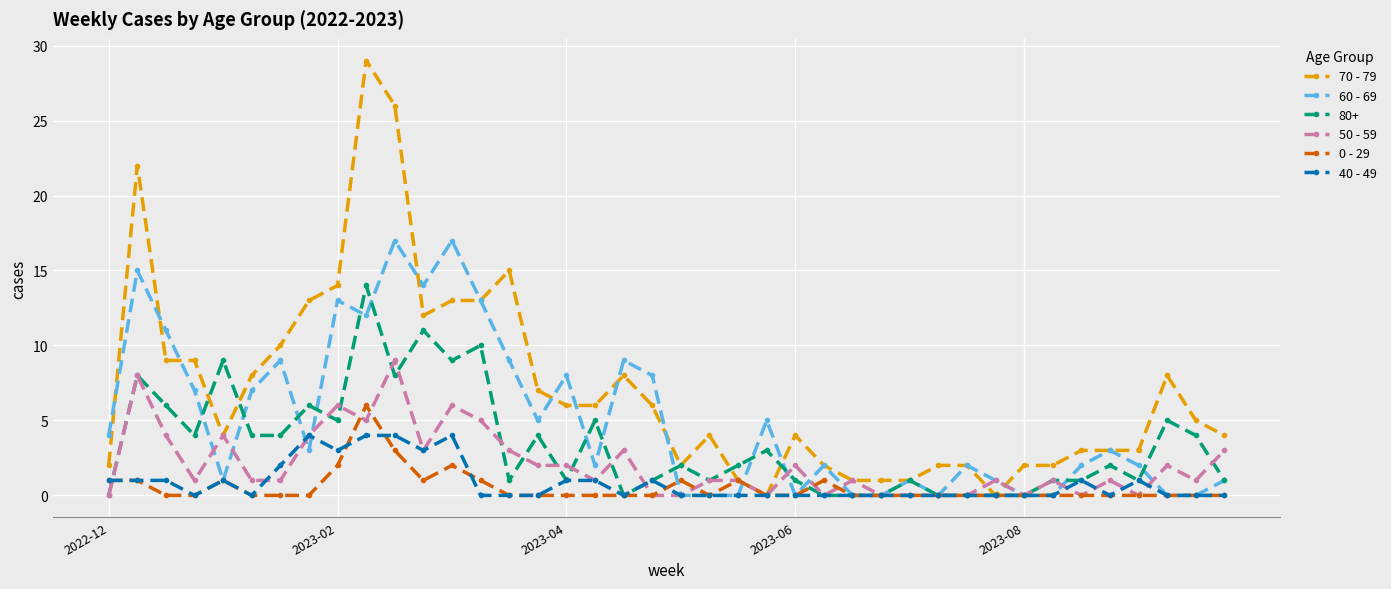

Which series has the largest range (max minus min)?

70 - 79